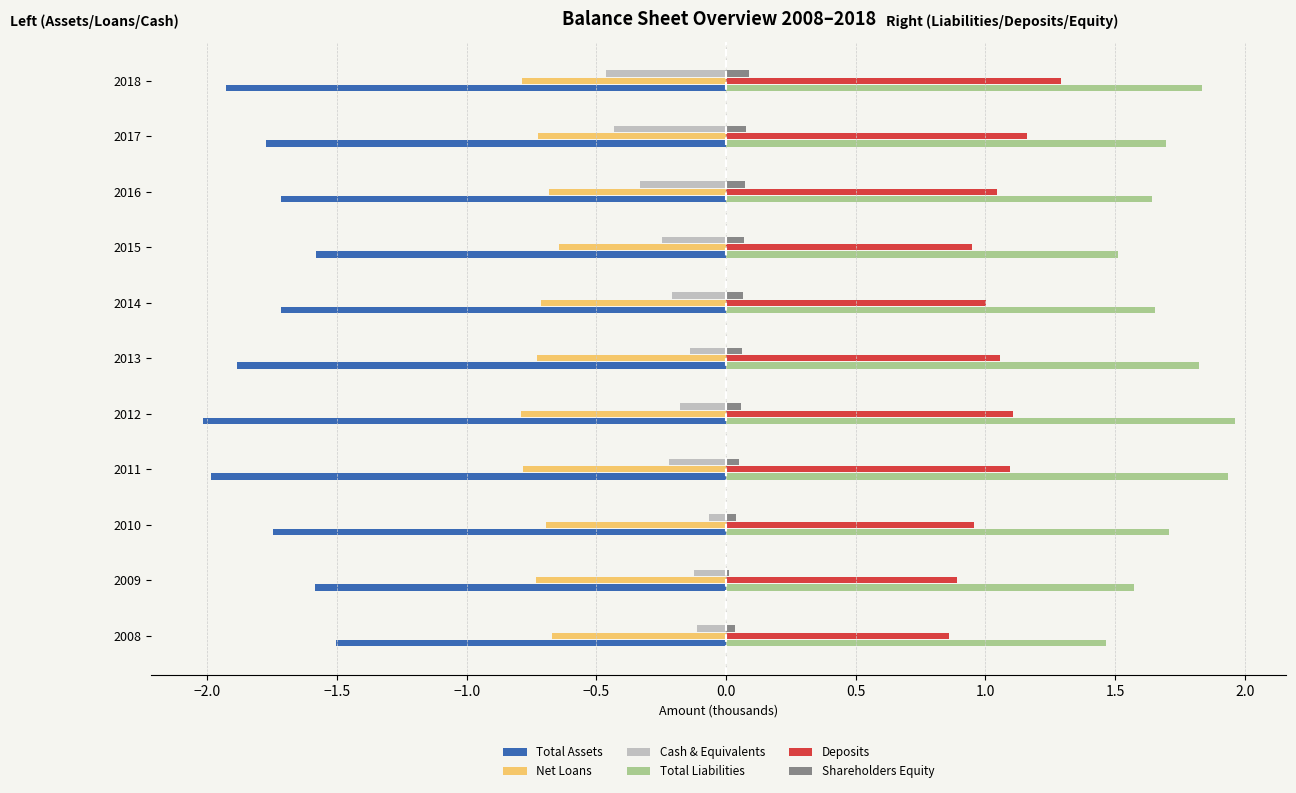

The value of Total Assets at 2012 is -3.1. True or false?

False